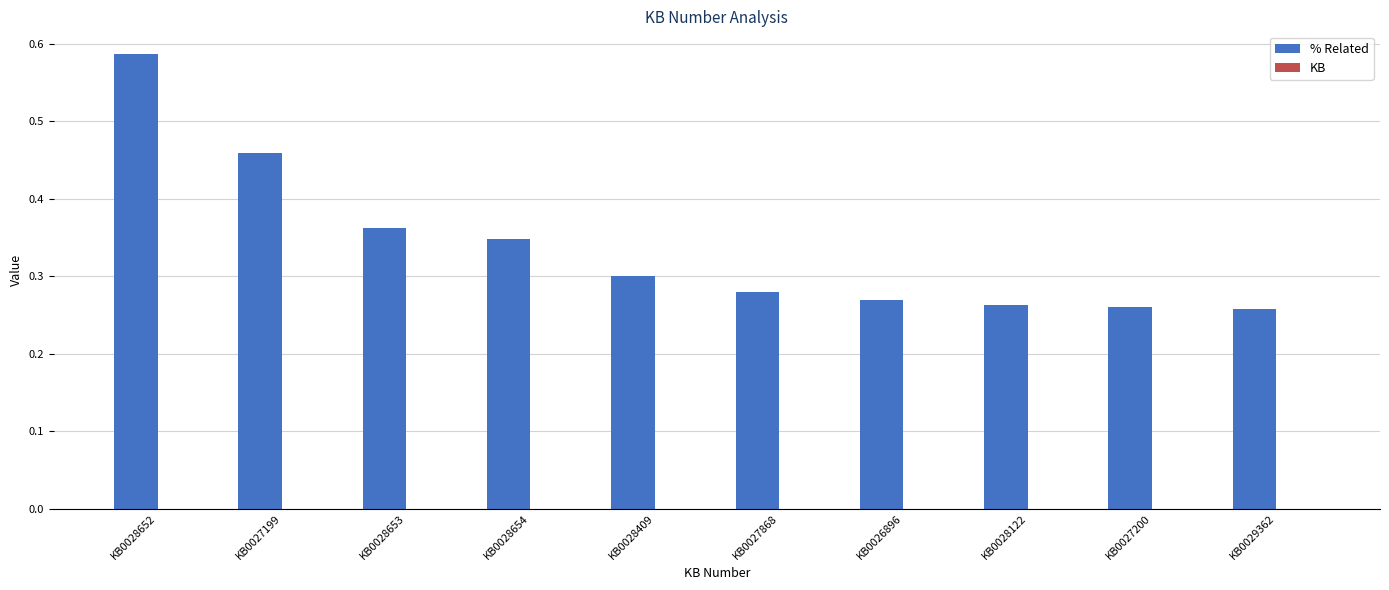

What is the sum of all values?

3.4